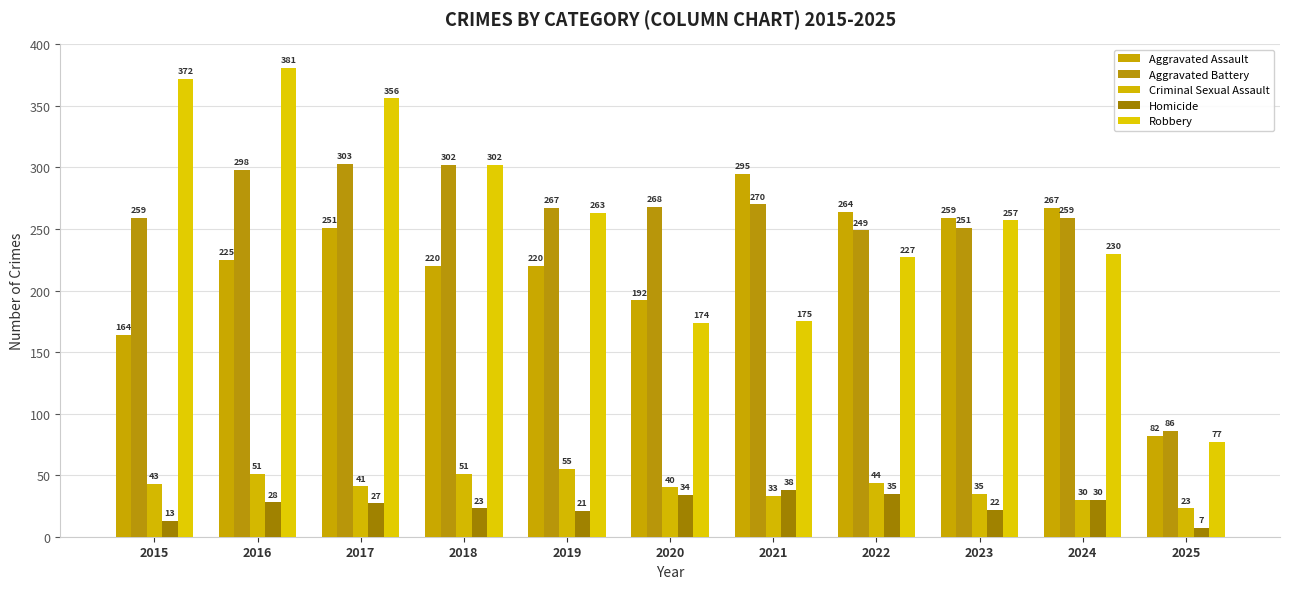

Are the bars grouped side by side (vs. stacked)?

Yes